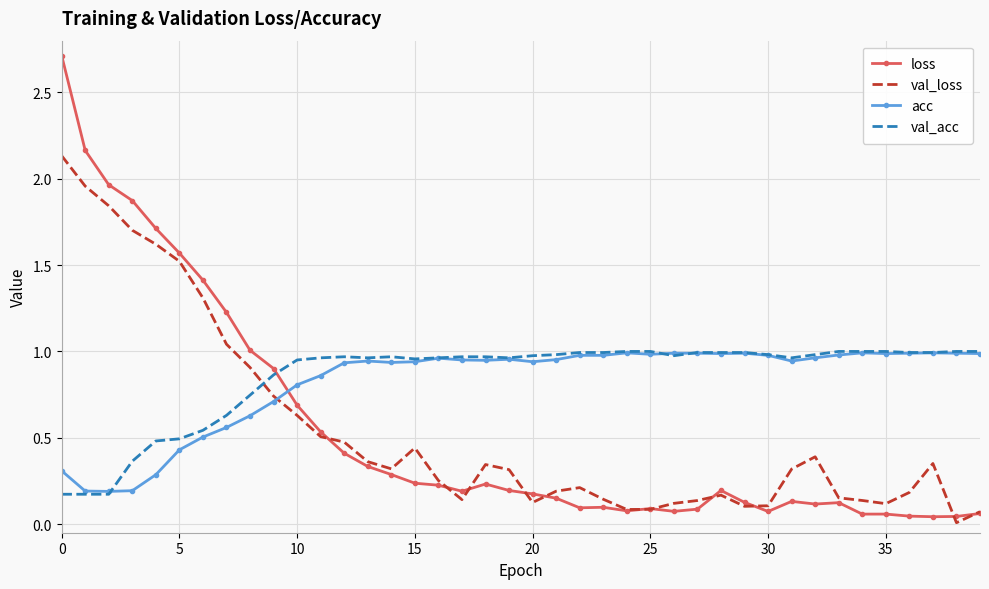

Which series has the largest range (max minus min)?

loss